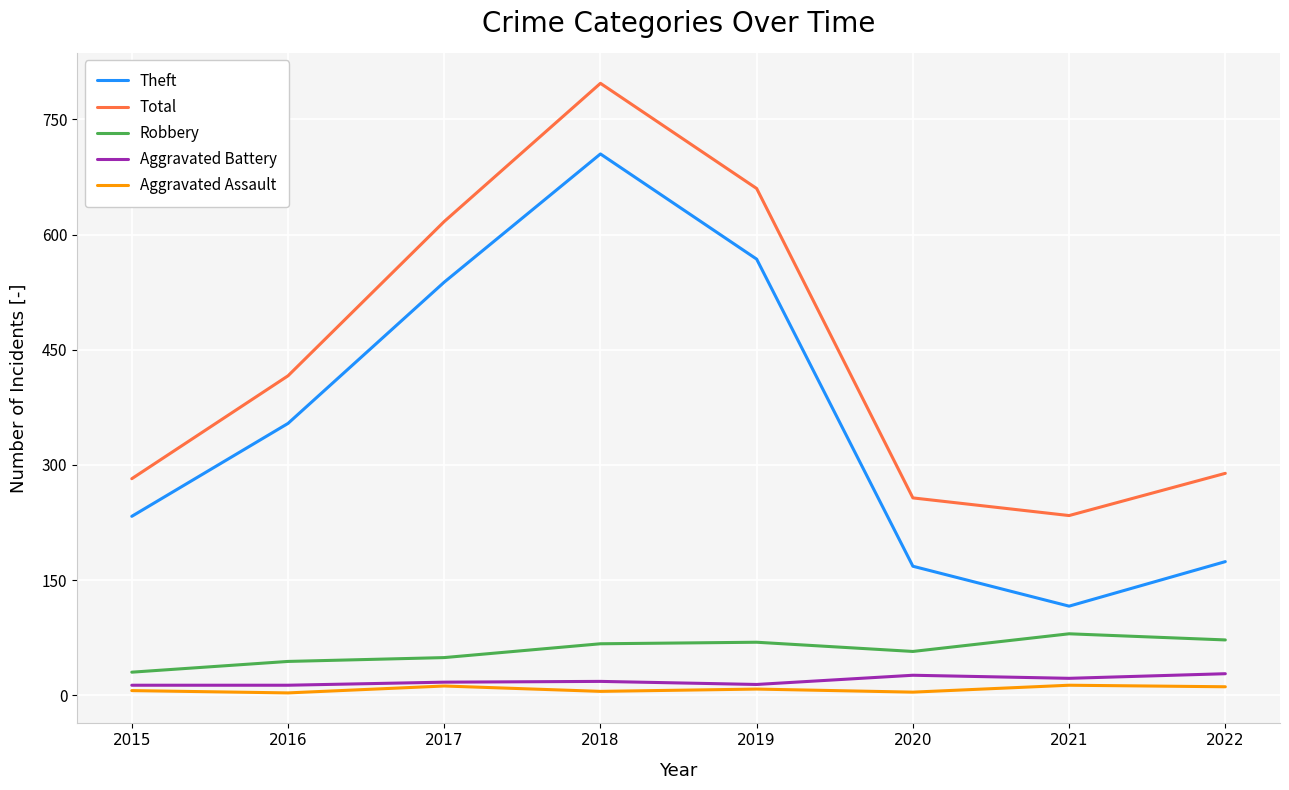

In Aggravated Assault, how many points are higher than both neighbors (excluding endpoints)?

3